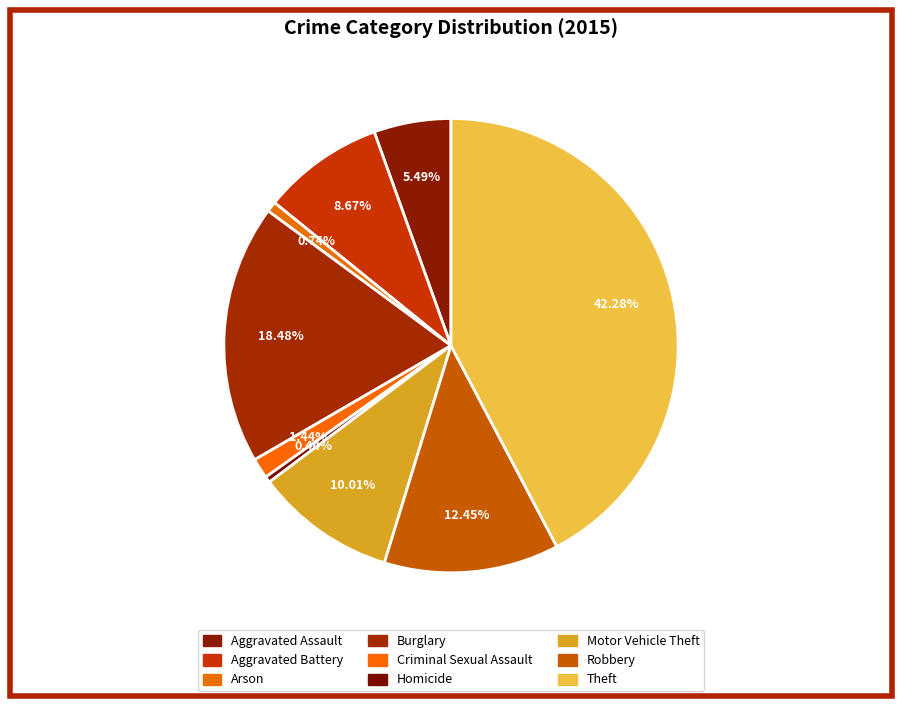

What is the smallest slice in the pie chart?

Homicide